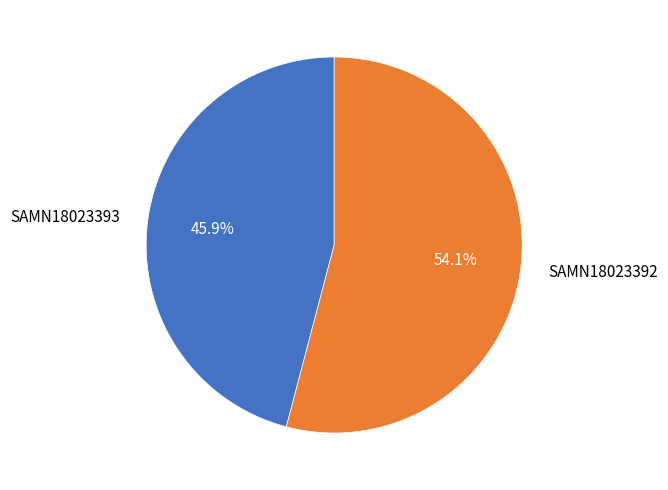

Rank the categories by value from highest to lowest.

SAMN18023392, SAMN18023393